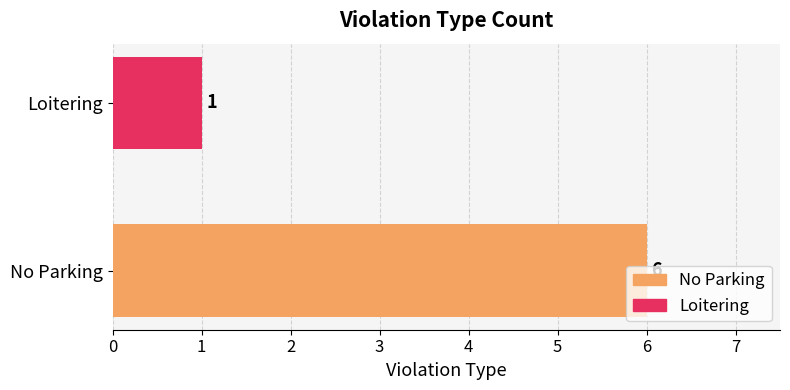

Rank the categories by value from lowest to highest.

Loitering, No Parking